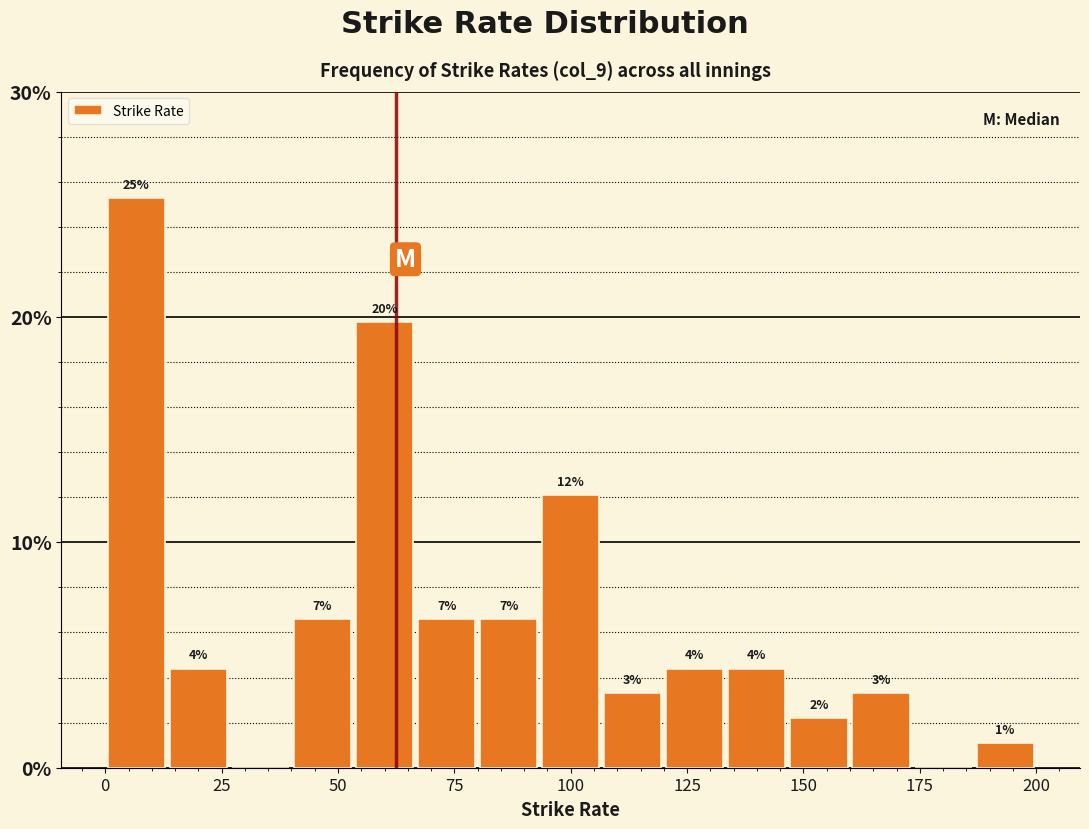

Read against the x-axis, roughly where is the centre of the tallest bar?

5